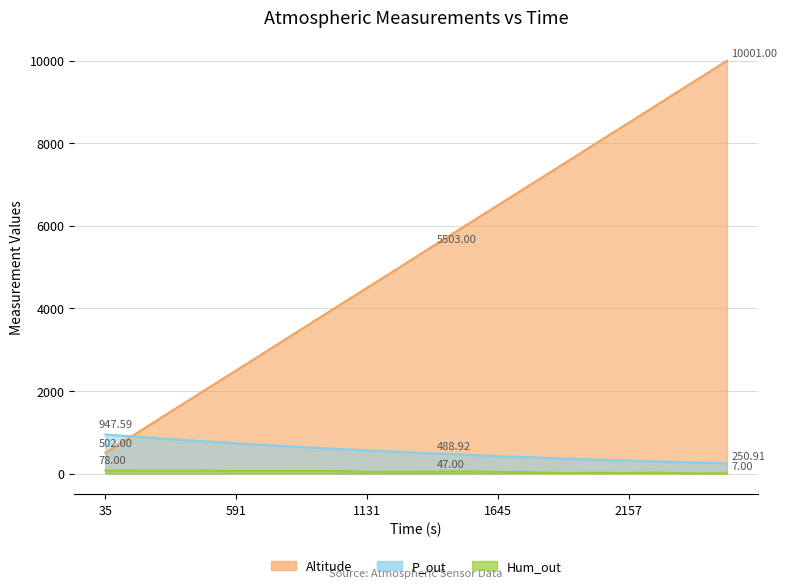

Where does the Altitude series first go above 5503?

1520